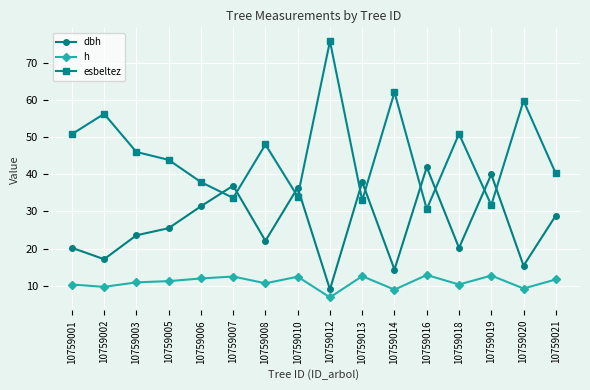

At which category does esbeltez reach its first local valley?

10759007